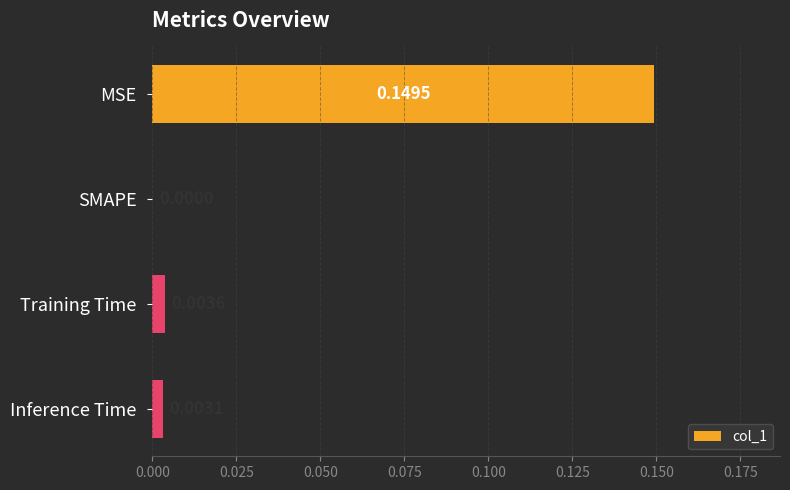

Are the bars horizontal?

Yes